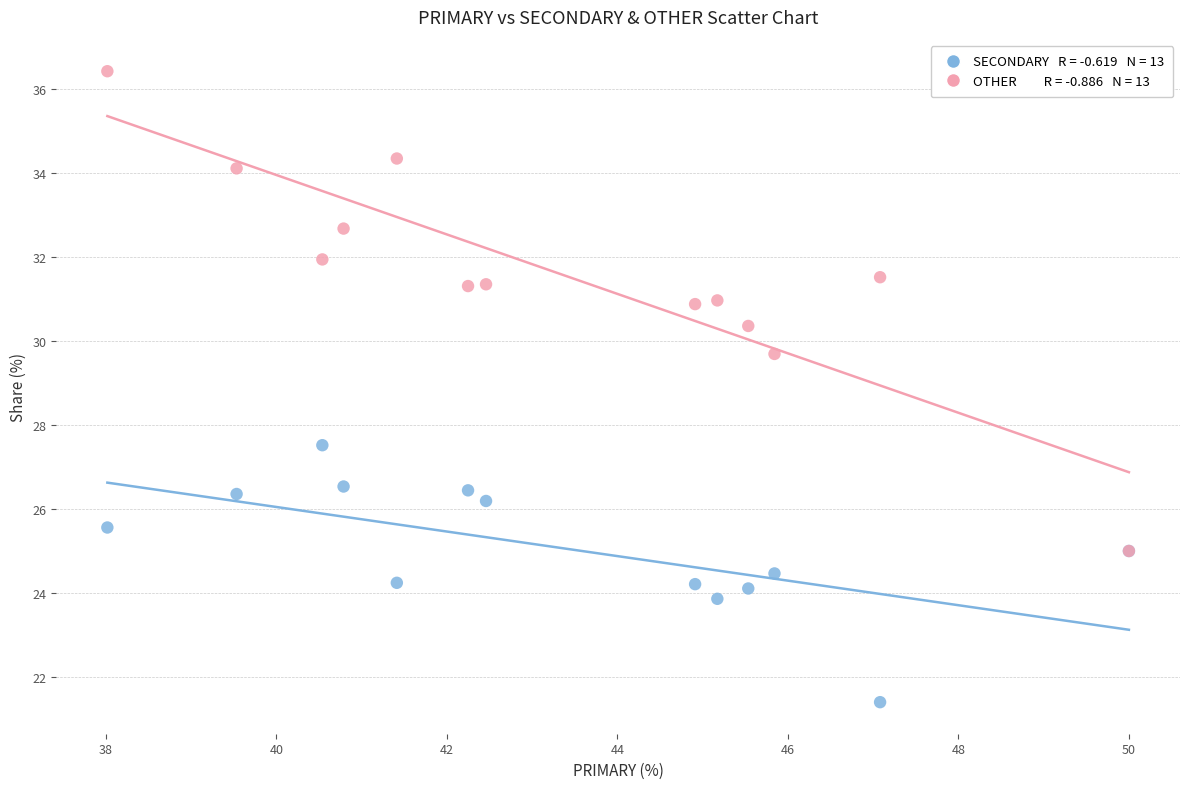

Across all series, what Y value is closest to 28?

27.5